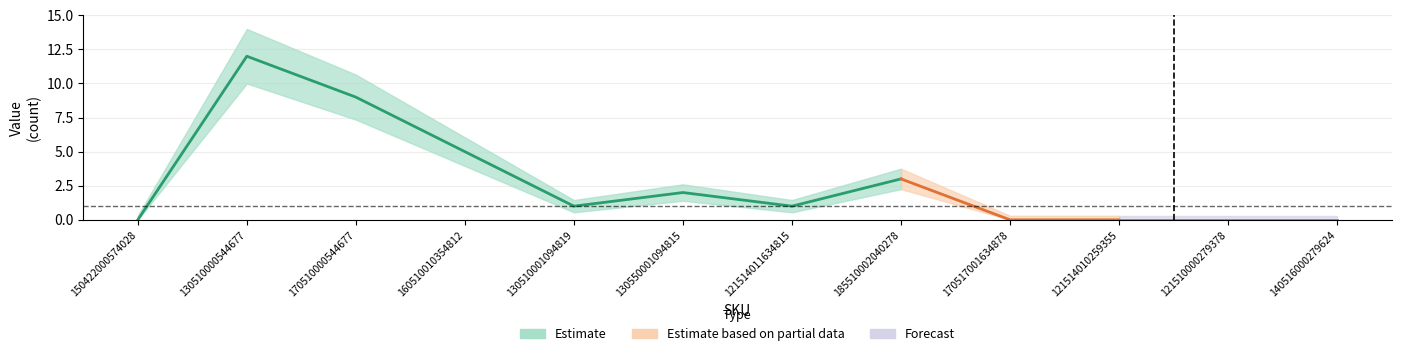

True or false: Estimate based on partial data and Estimate intersect in this chart.

False